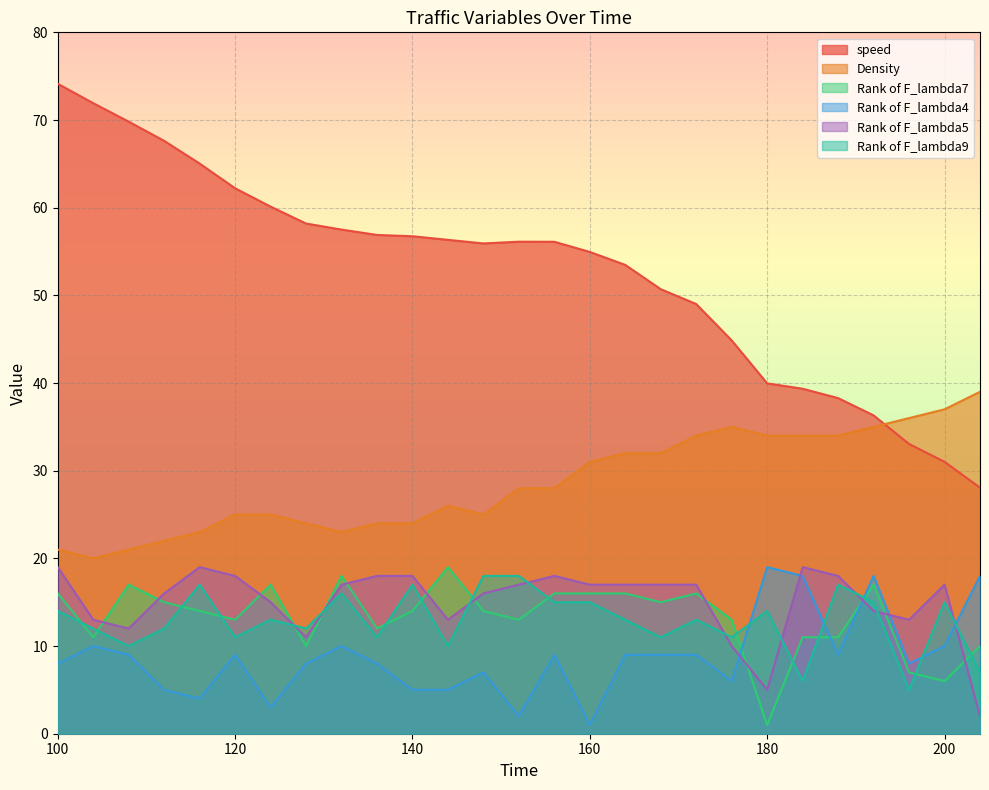

How many data points in Rank of F_lambda7 are above 14?

12